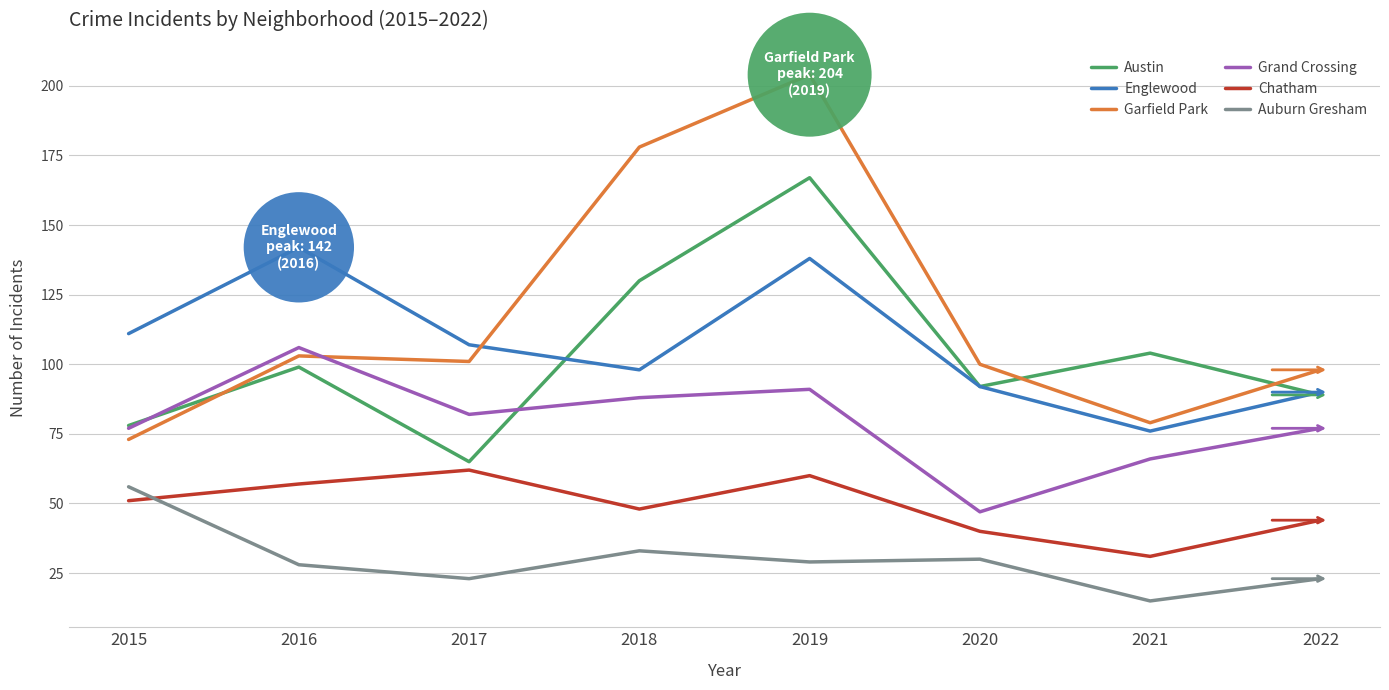

Where is the first local minimum for Garfield Park?

2017